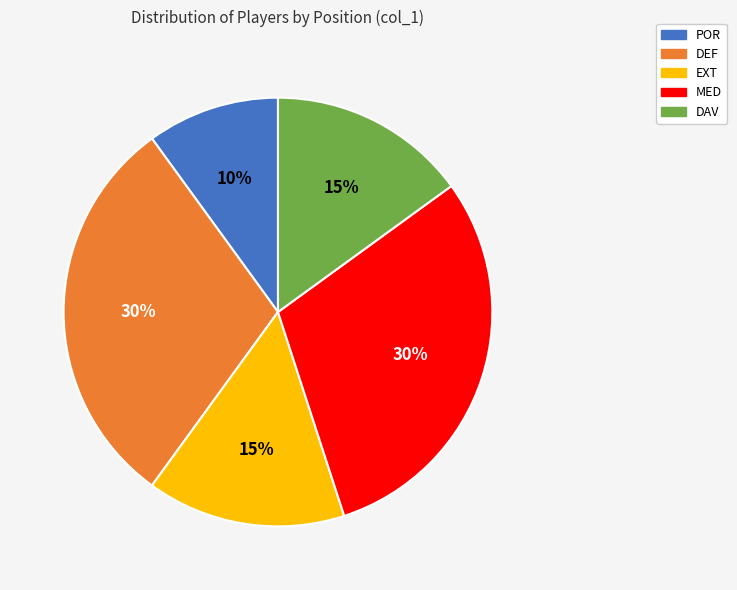

Is there any slice that represents more than half of the pie?

No